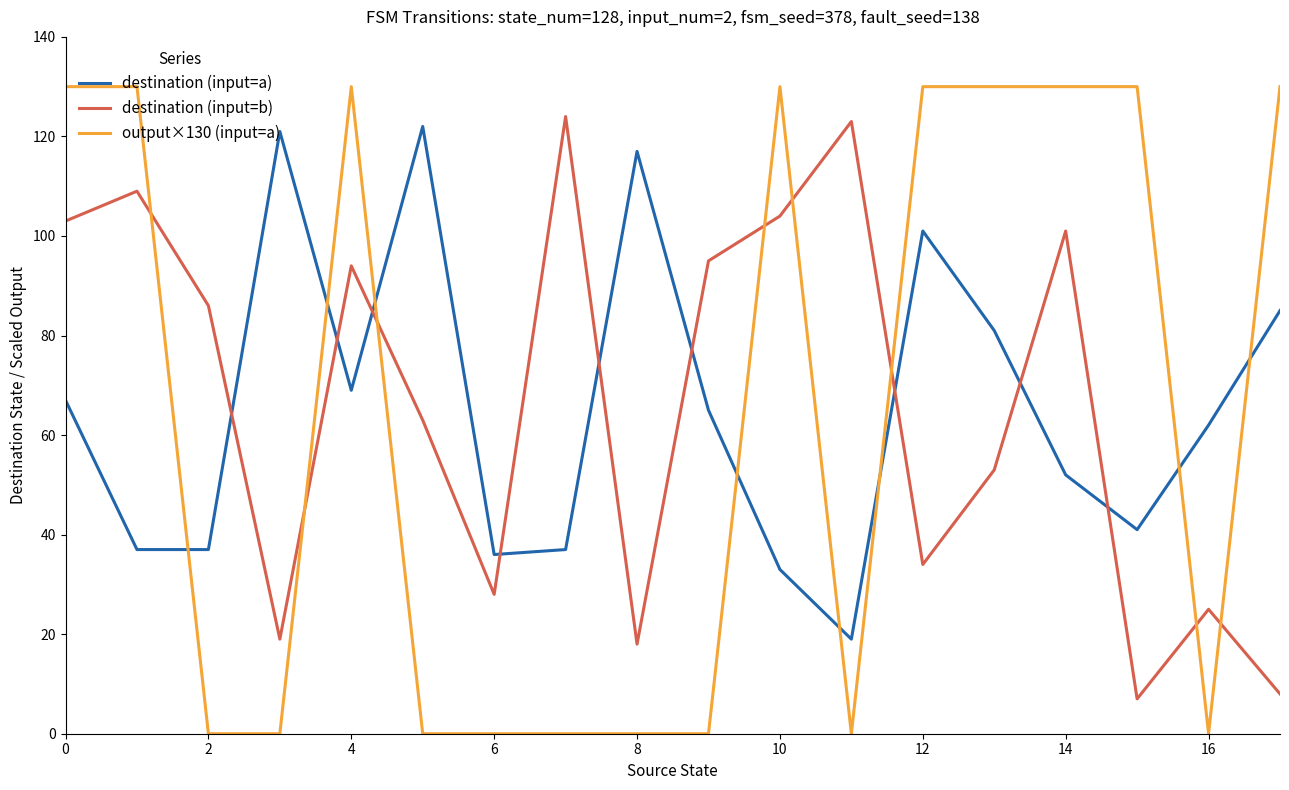

How many intersections are there between destination (input=b) and destination (input=a)?

9